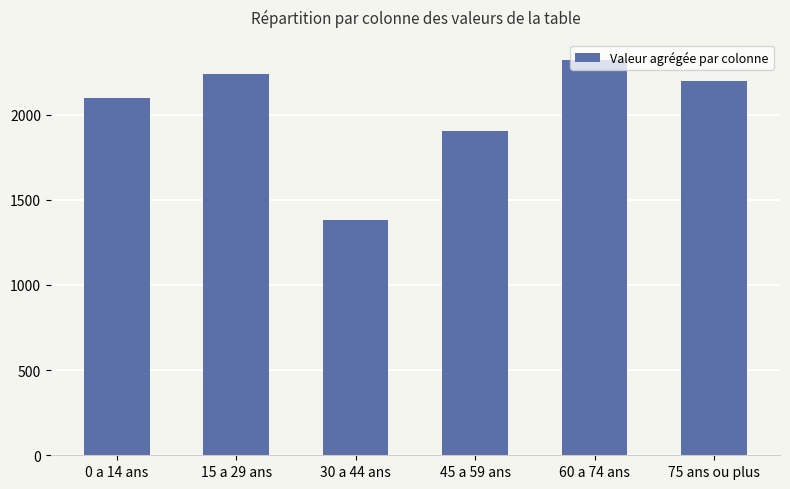

At which label does the data first exceed 2195?

15 a 29 ans